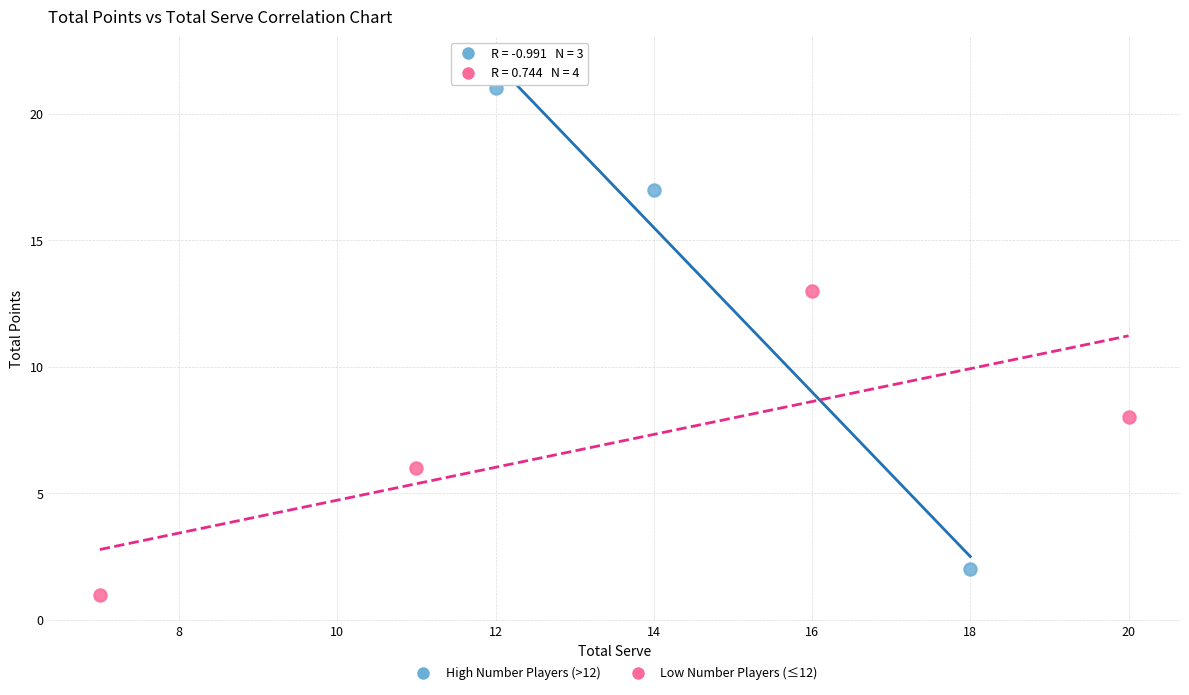

Which series reaches the maximum Y coordinate?

High Number Players (>12)